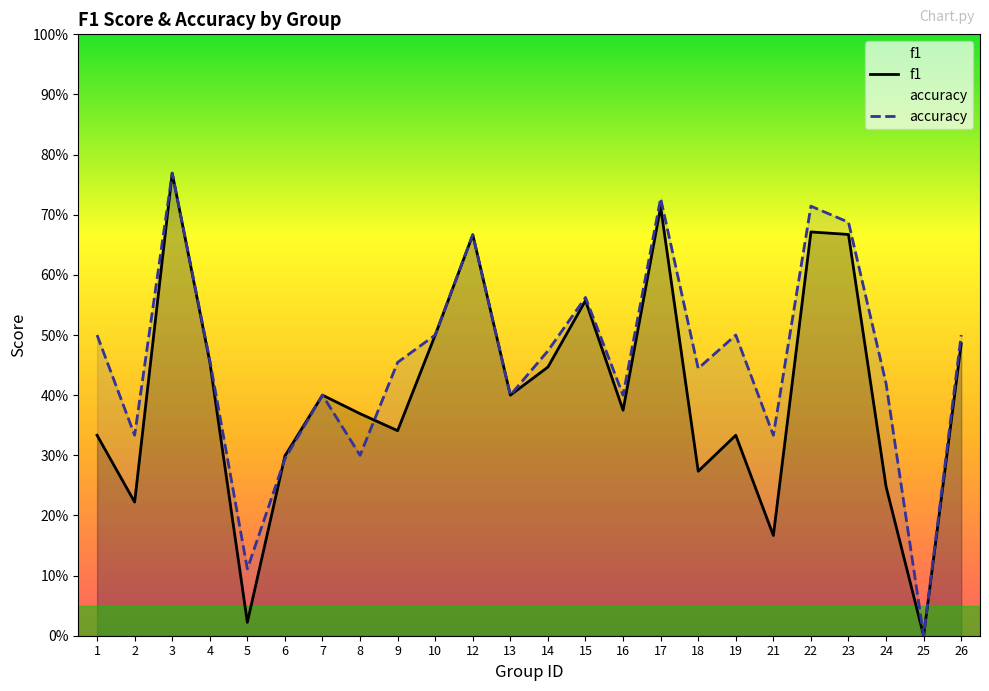

Reading left to right, list all the values displayed in this chart.

f1: 0.3	0.2	0.8	0.5	0.0	0.3	0.4	0.4	0.3	0.5	0.7	0.4	0.4	0.6	0.4	0.7	0.3	0.3	0.2	0.7	0.7	0.2	0.0	0.5
accuracy: 0.5	0.3	0.8	0.5	0.1	0.3	0.4	0.3	0.5	0.5	0.7	0.4	0.5	0.6	0.4	0.7	0.4	0.5	0.3	0.7	0.7	0.4	0.0	0.5